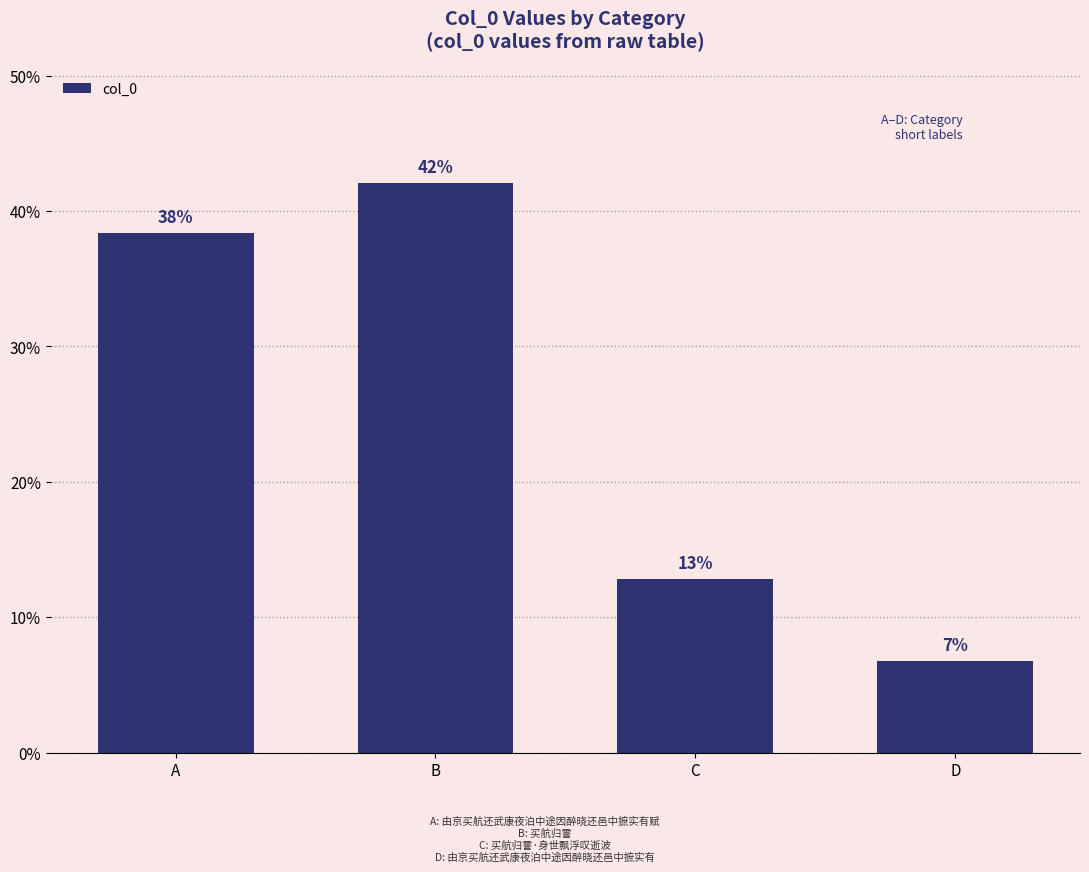

Reading right to left, list all the values displayed in this chart.

D=6.7	C=12.8	B=42.0	A=38.4